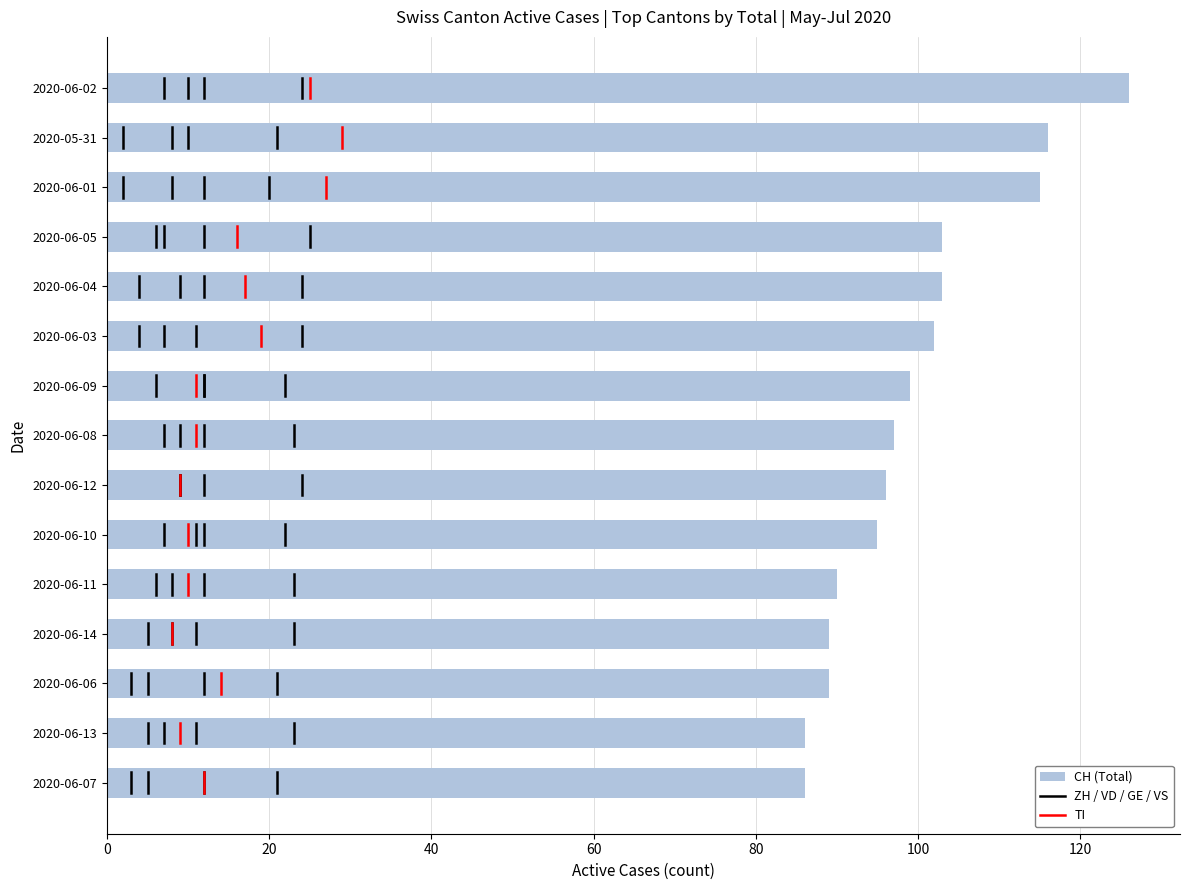

How many series are shown in this chart?

1